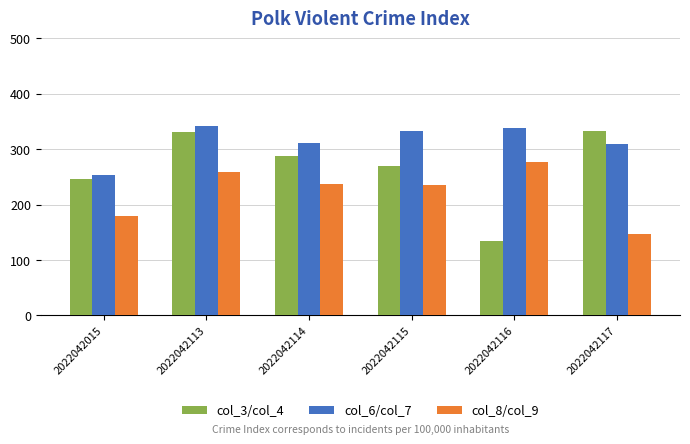

At which category does the chart reach its minimum across all series?

2022042116